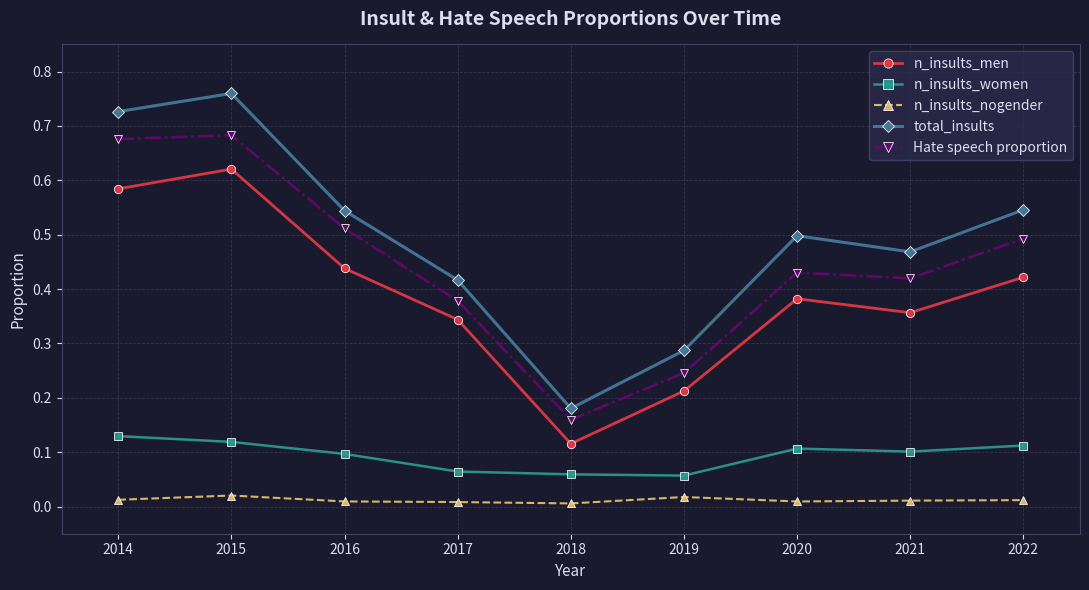

Count the n_insults_men values in the range 0 to 1.

9